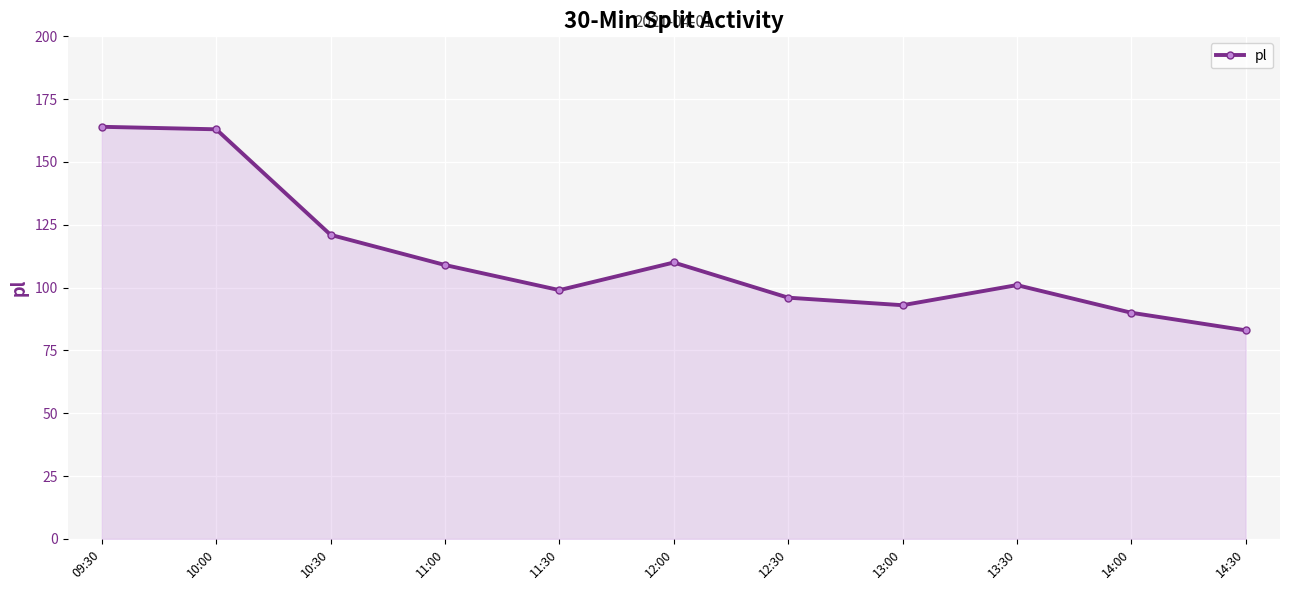

What is the maximum value shown in the chart?

164